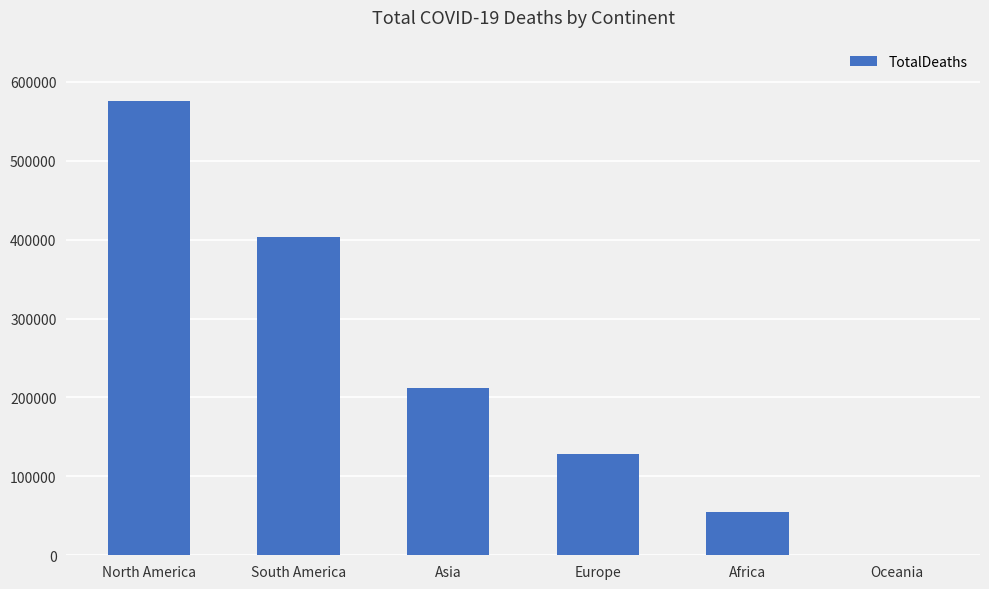

Reading left to right, list all the values displayed in this chart.

576232	403781	211853	127775	54350	910